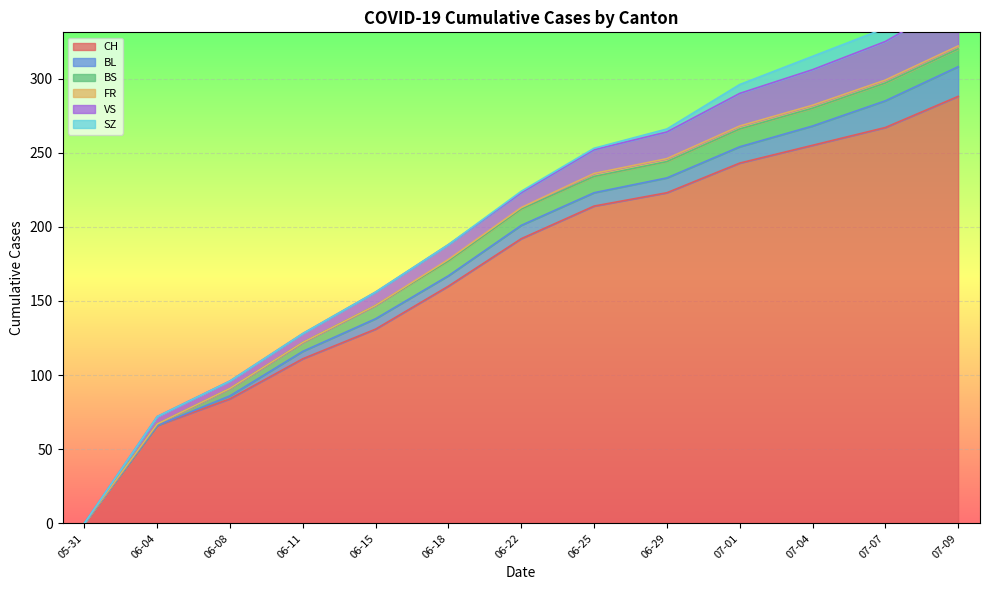

What is the difference between the second highest and minimum values in the BL series?

18